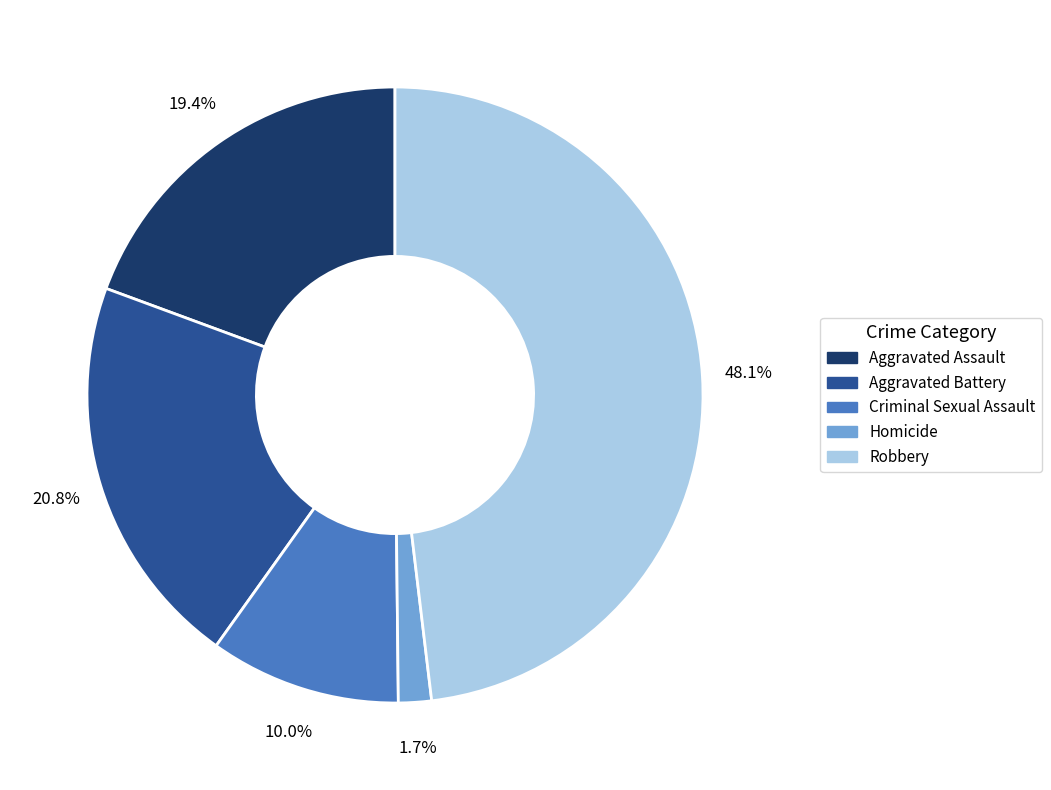

Between Criminal Sexual Assault and Homicide, which is larger?

Criminal Sexual Assault